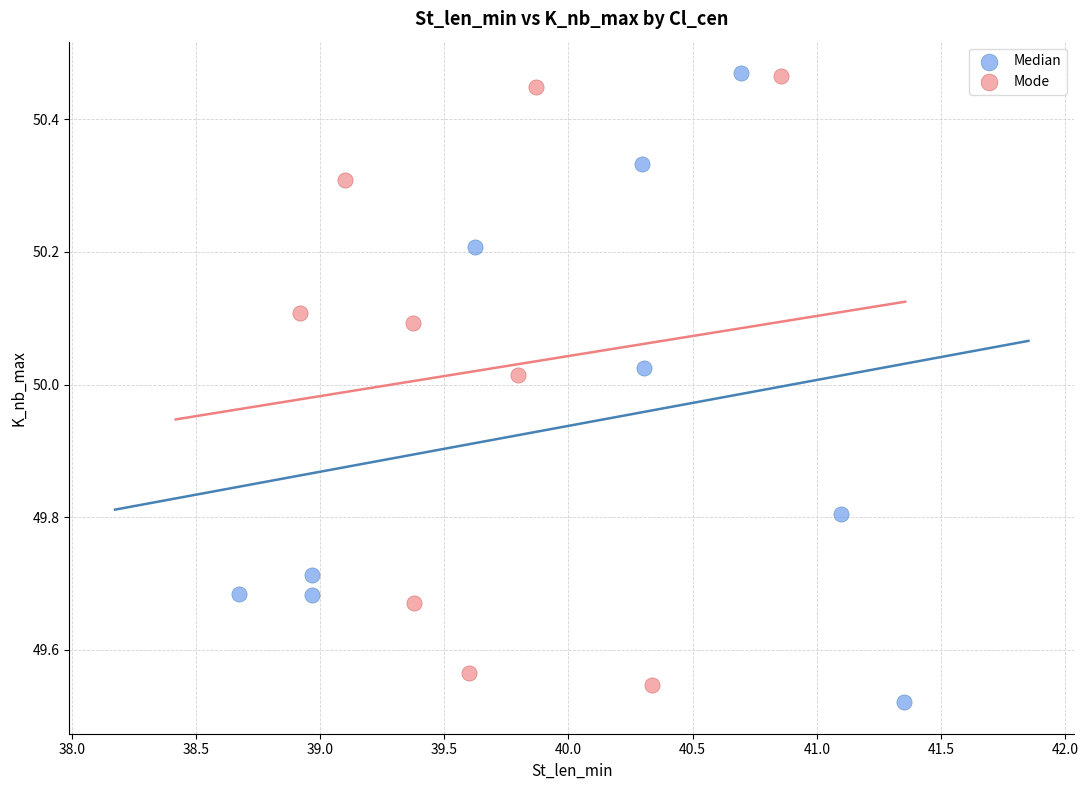

What are all the series names shown in the legend?

Median, Mode